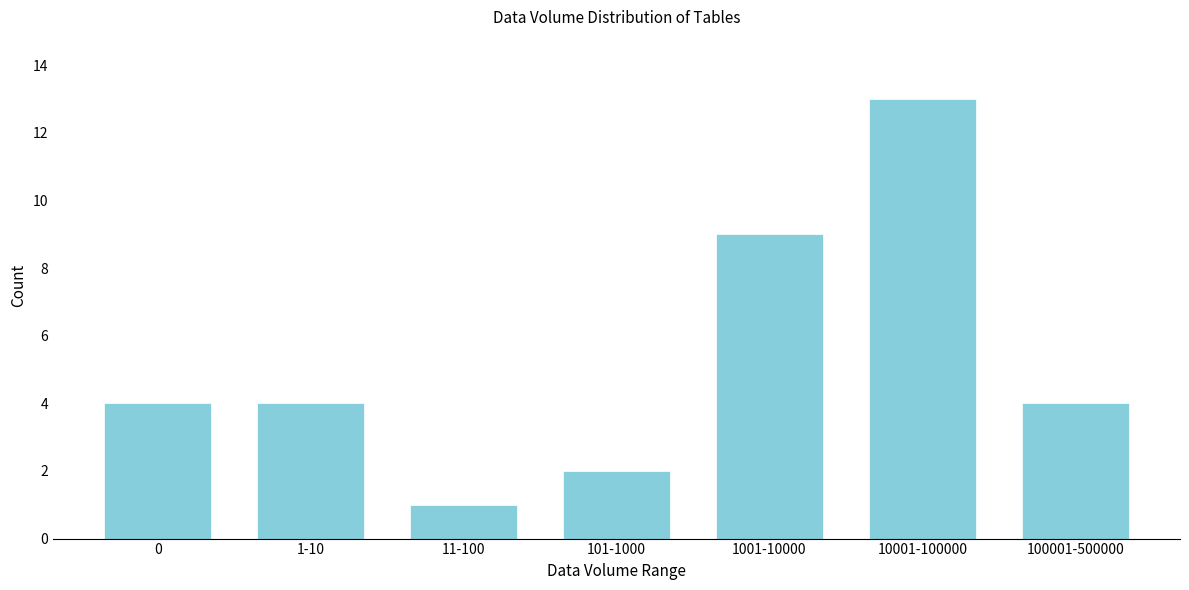

Reading left to right, what are all the values shown in this chart?

4	4	1	2	9	13	4